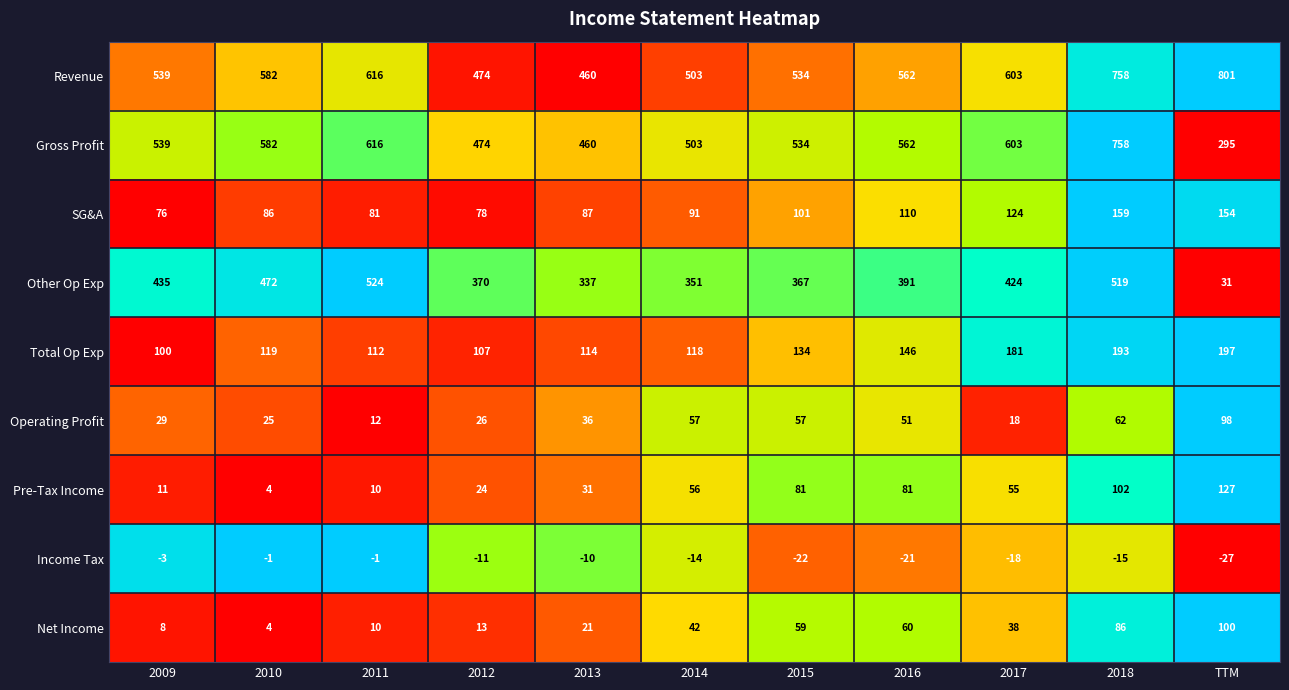

List the labels in order of SG&A value, largest first.

2018, TTM, 2017, 2016, 2015, 2014, 2013, 2010, 2011, 2012, 2009